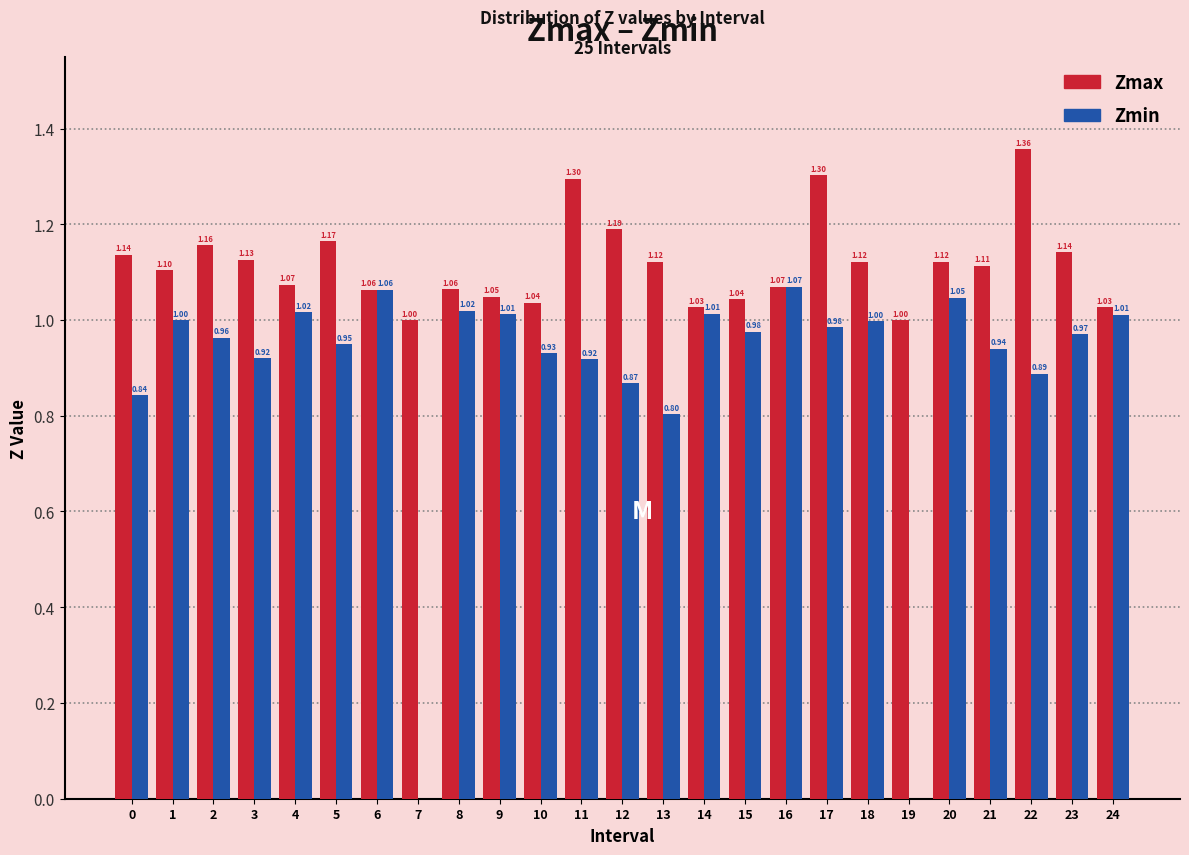

At which category is the sum across all series the highest?

17